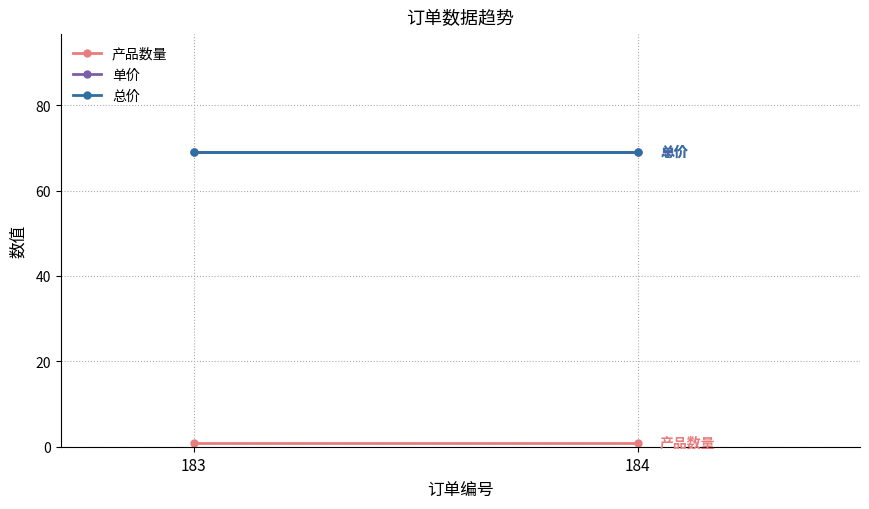

At which label does 单价 reach its minimum?

183